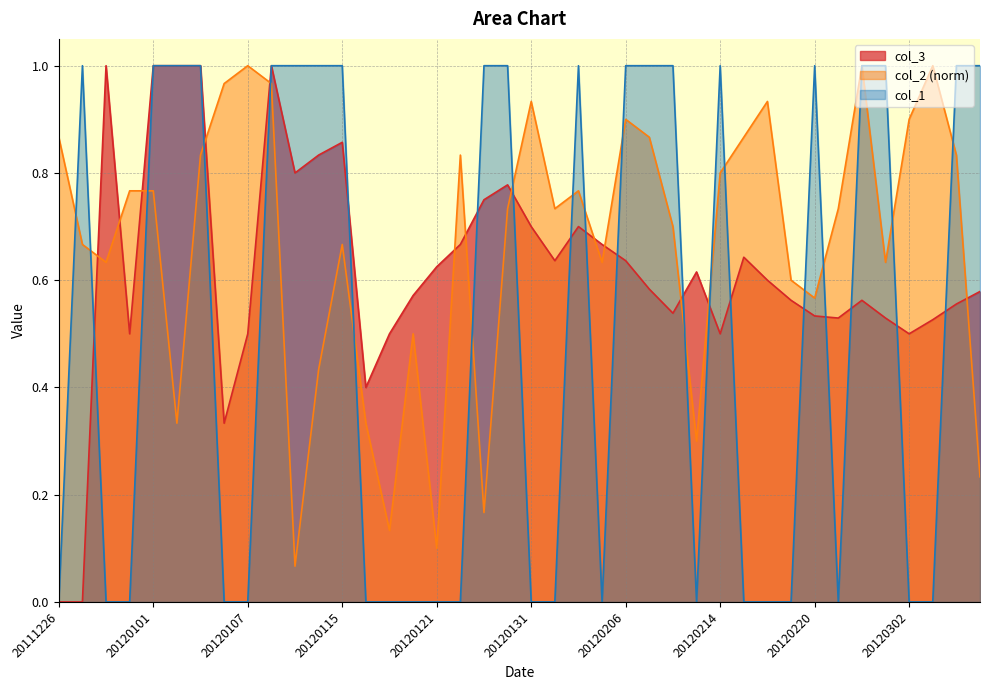

Rank the series by their average value, from lowest to highest.

col_1, col_3, col_2 (norm)